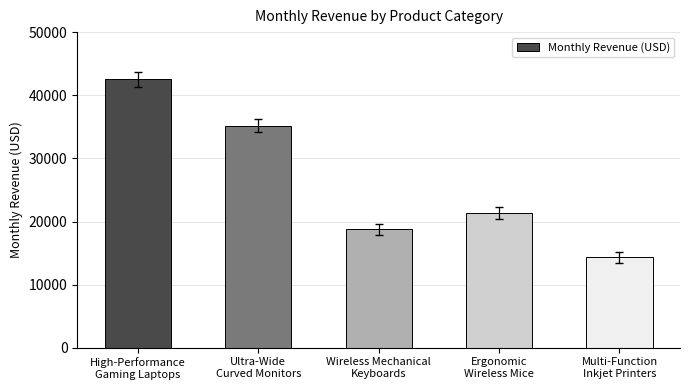

Rank the categories by value from lowest to highest.

Multi-Function
Inkjet Printers, Wireless Mechanical
Keyboards, Ergonomic
Wireless Mice, Ultra-Wide
Curved Monitors, High-Performance
Gaming Laptops